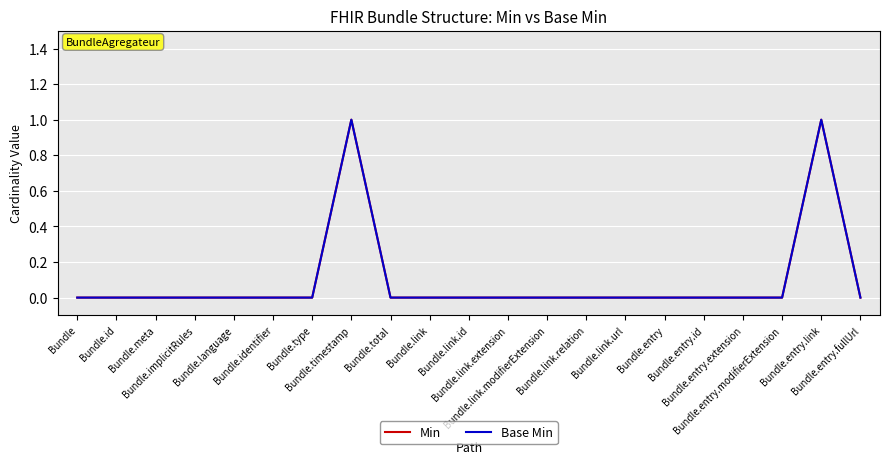

Does the chart have visible grid lines?

Yes